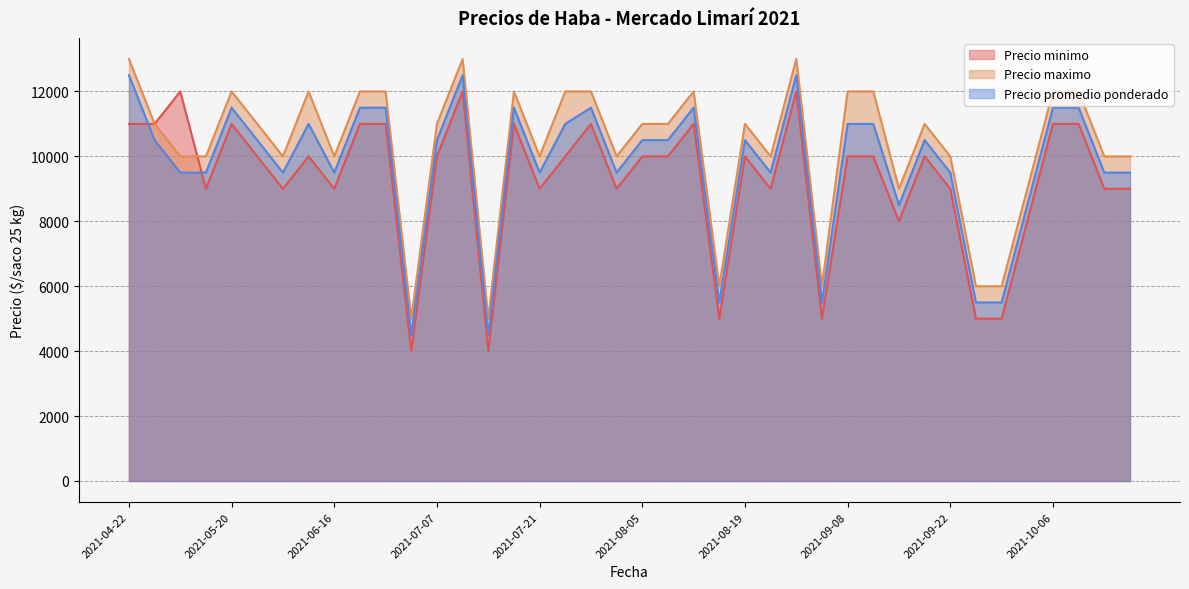

What is the minimum value for Precio maximo?

5000